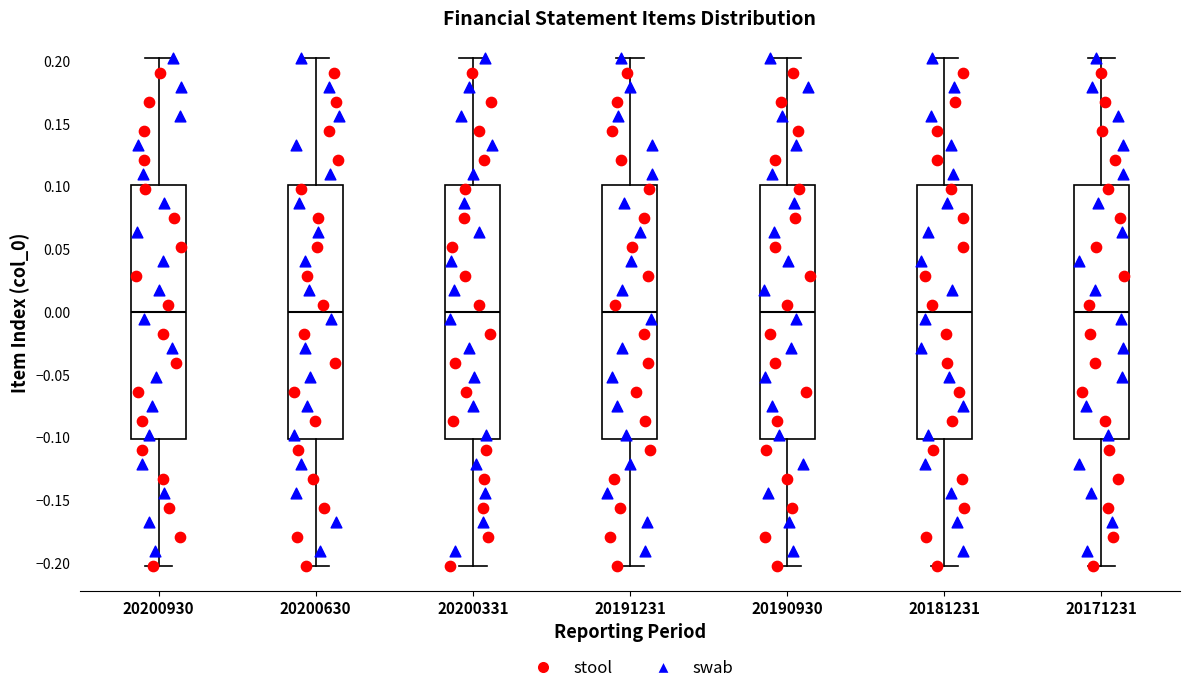

Reading left to right, read every box against the y-axis: the position of its median line, the range the box covers, and the ends of its whiskers. The values are not printed on the chart, so give them approximately, as read against the axis.

20200930: median 0.0, box -0.1 to 0.1, whiskers -0.2 to 0.2
20200630: median 0.0, box -0.1 to 0.1, whiskers -0.2 to 0.2
20200331: median 0.0, box -0.1 to 0.1, whiskers -0.2 to 0.2
20191231: median 0.0, box -0.1 to 0.1, whiskers -0.2 to 0.2
20190930: median 0.0, box -0.1 to 0.1, whiskers -0.2 to 0.2
20181231: median 0.0, box -0.1 to 0.1, whiskers -0.2 to 0.2
20171231: median 0.0, box -0.1 to 0.1, whiskers -0.2 to 0.2